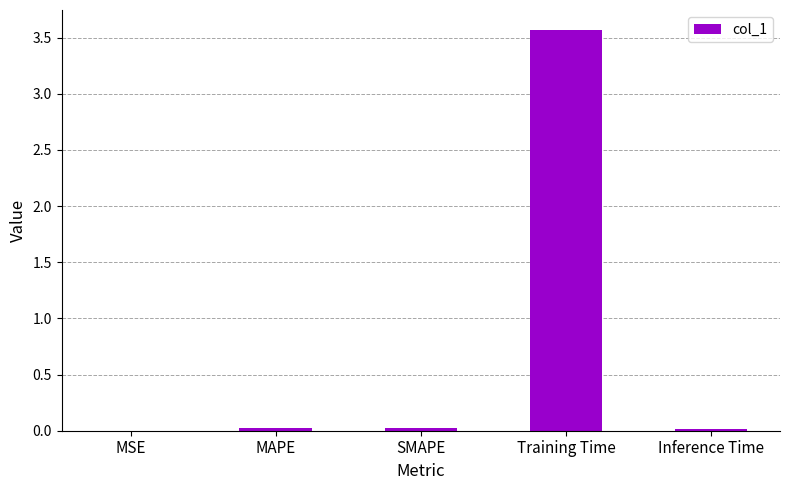

At which category does the chart reach its peak across all series?

Training Time